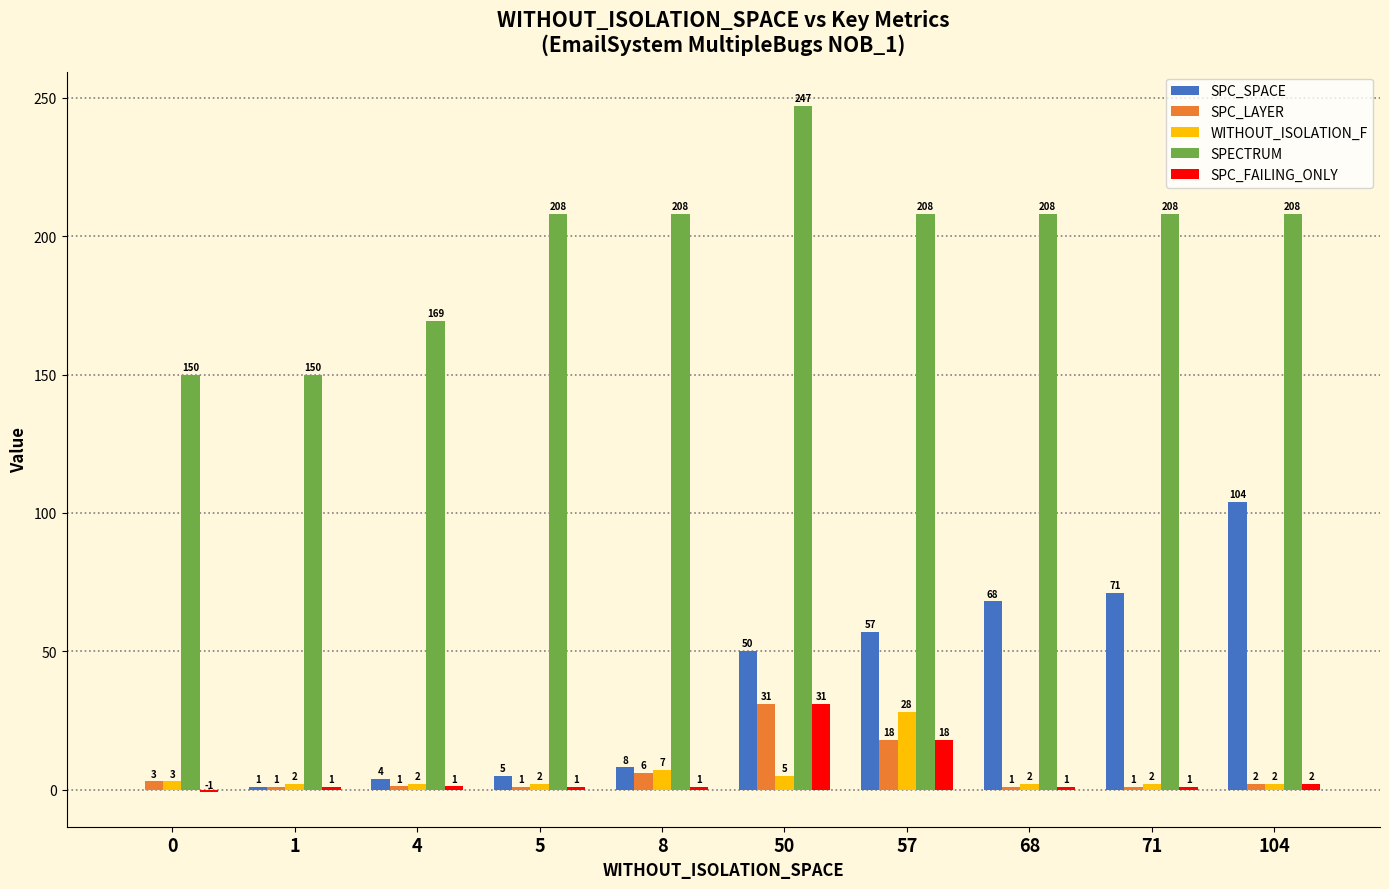

Is the value of SPC_LAYER at 5 greater than the value of SPC_SPACE at 71?

No